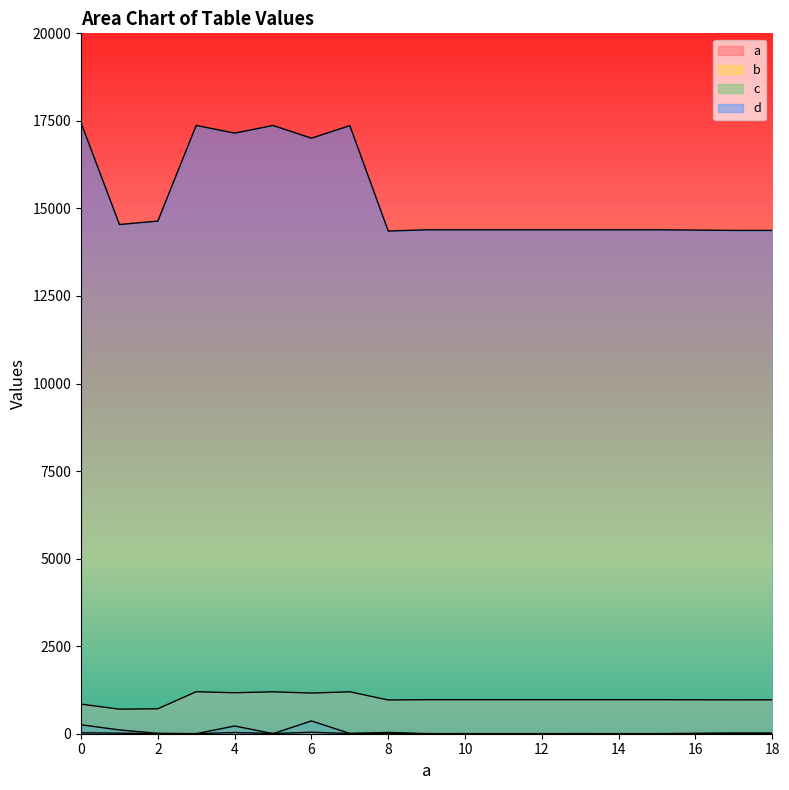

What is the difference between the maximum and minimum values in the c series?

365